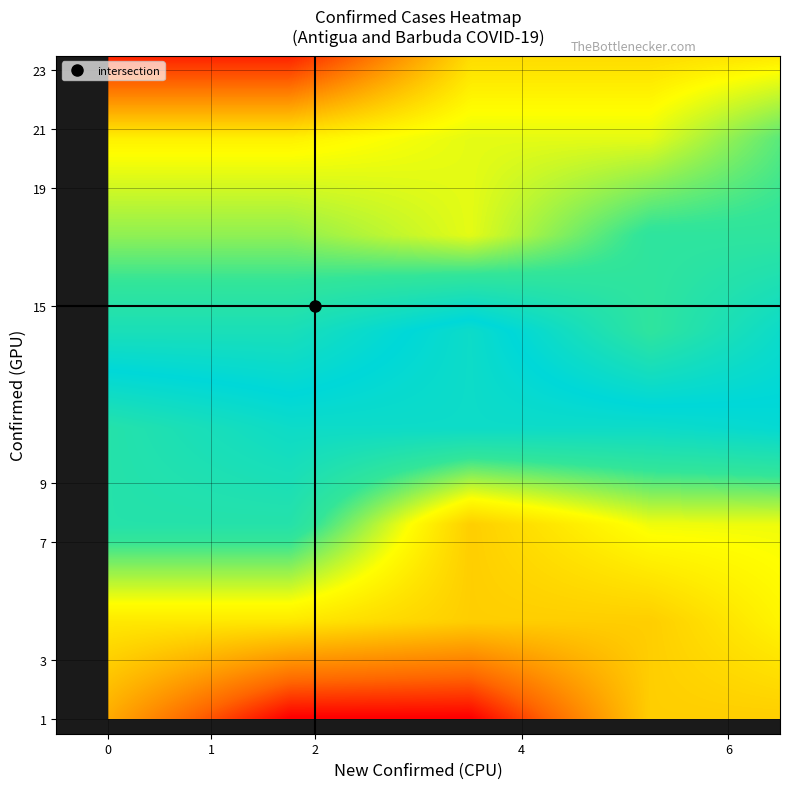

How many categories are shown in the chart?

40